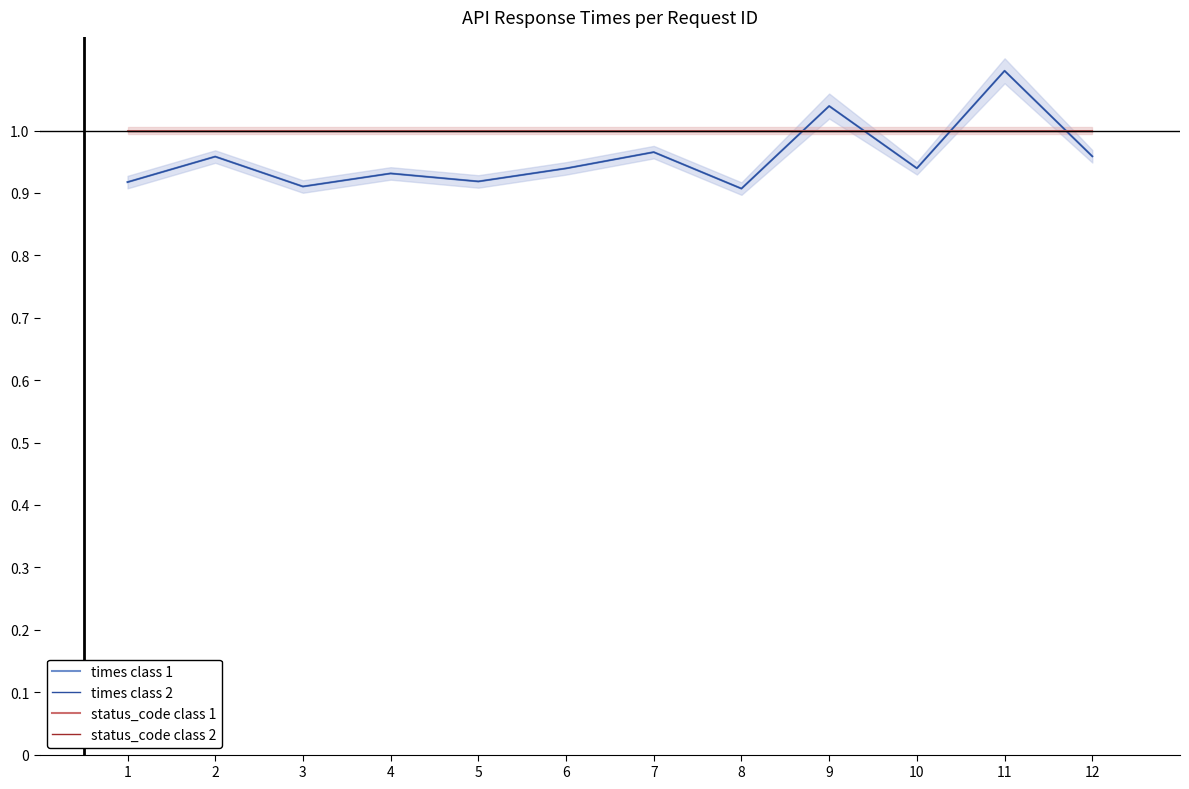

How many lines are shown in the chart?

4